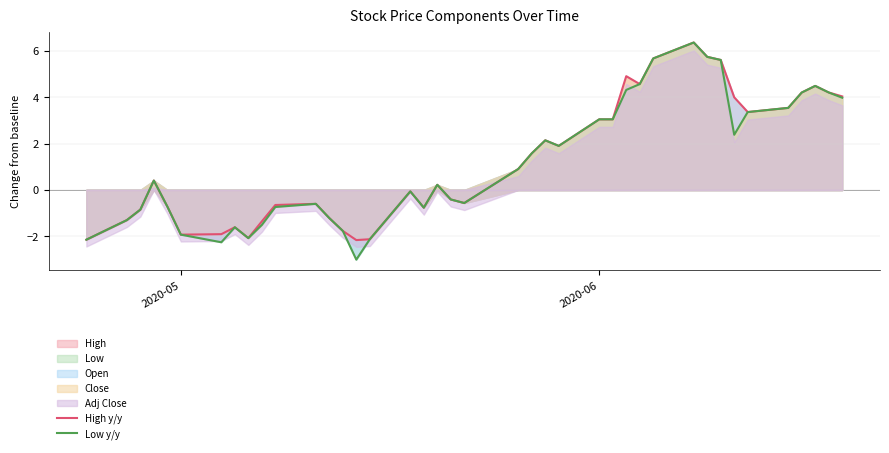

True or false: Low y/y and High y/y cross at least once.

False